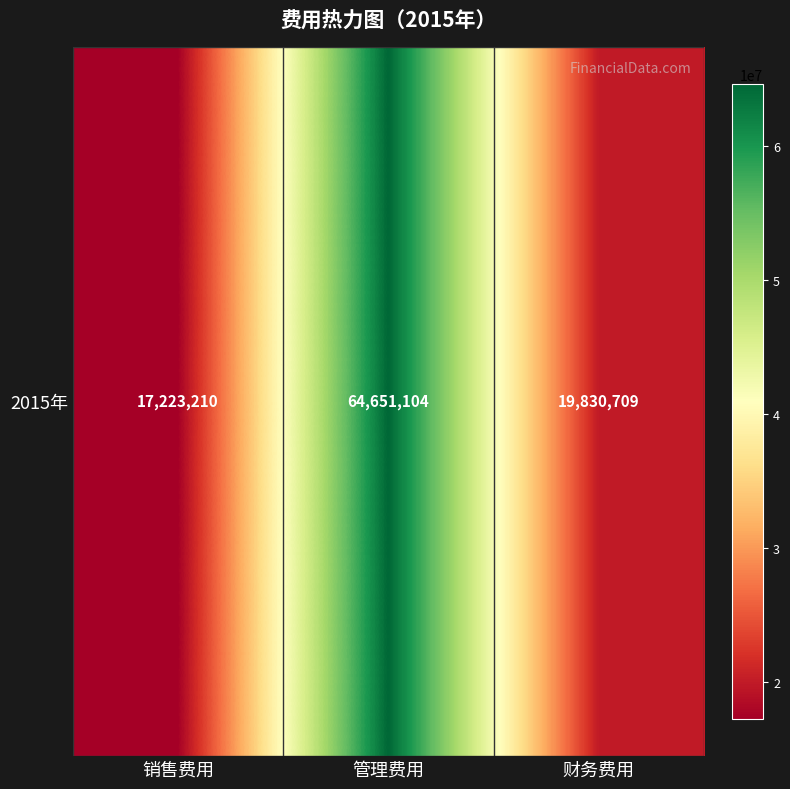

What is the greatest value displayed?

64651104.3